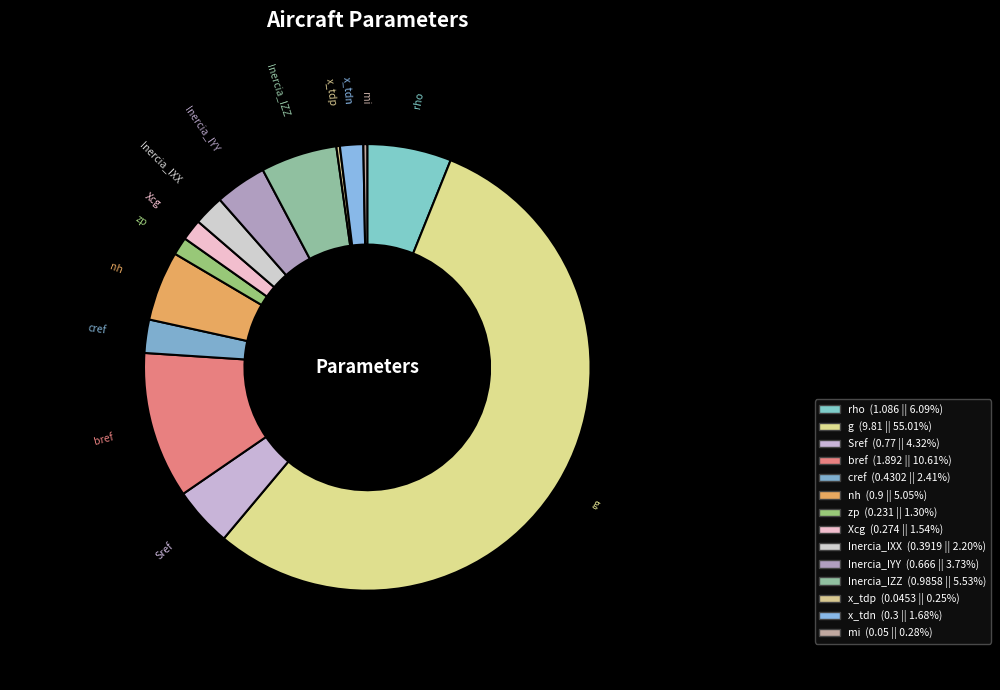

Which slice represents more than half of the pie?

g